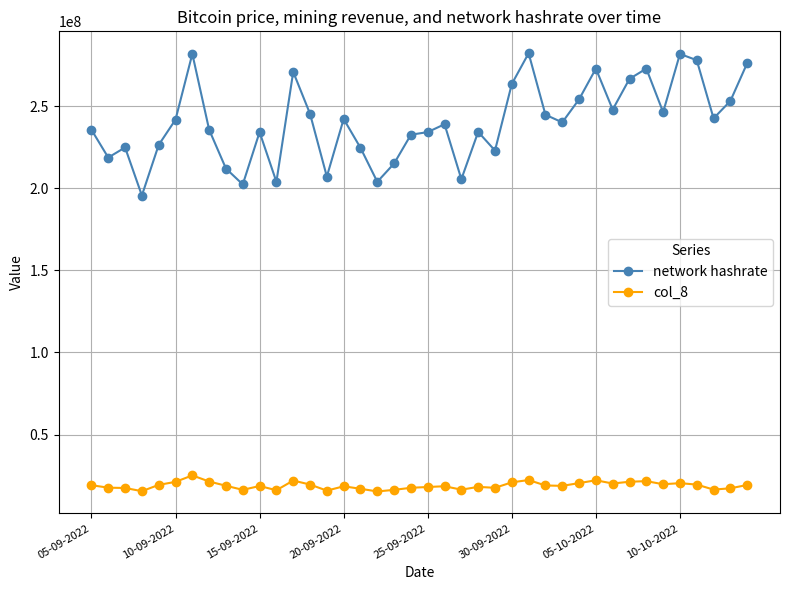

True or false: network hashrate and col_8 cross at least once.

False